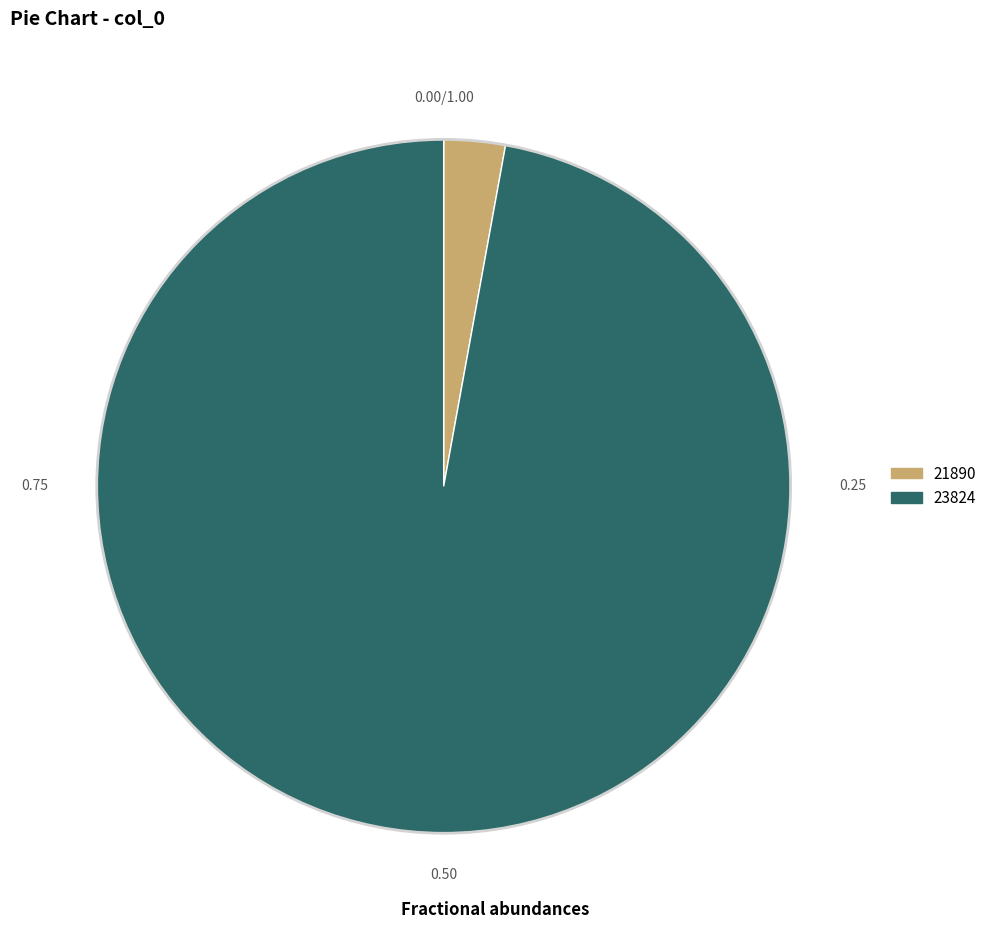

Rank the categories by value from lowest to highest.

21890, 23824